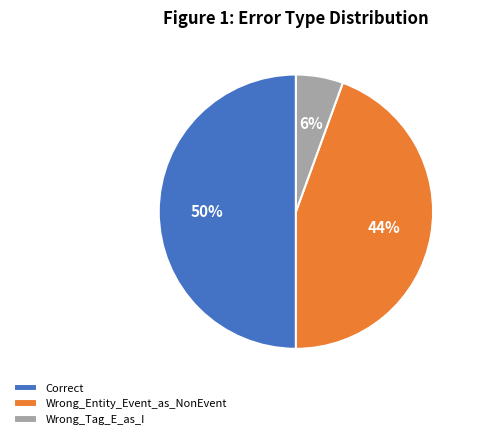

To the nearest percent, what is the difference between the Wrong_Tag_E_as_I and Correct slice percentages?

44%